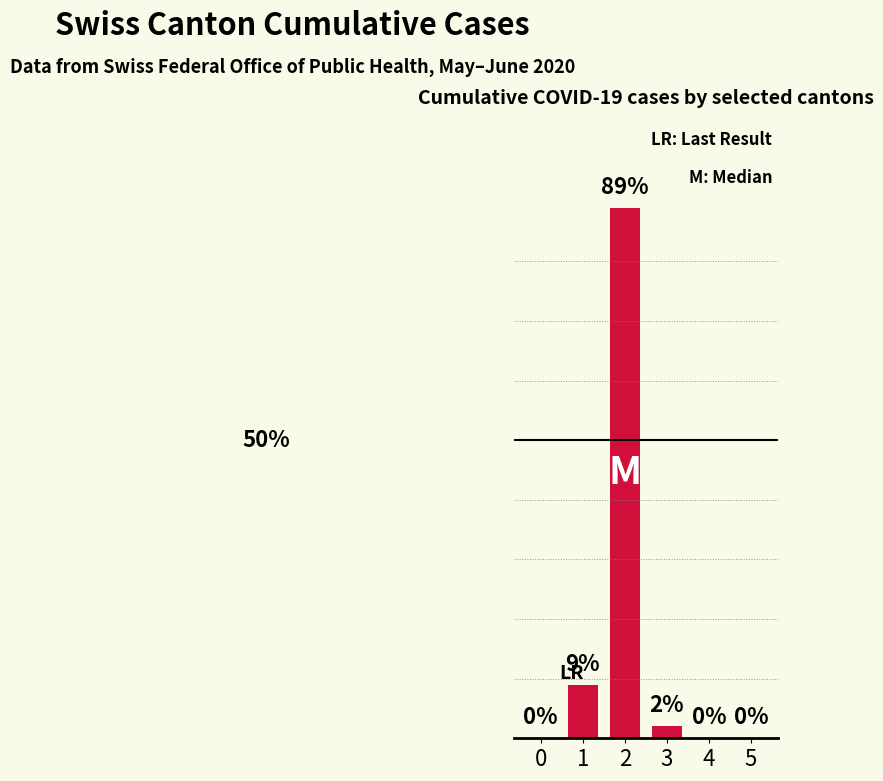

What is the difference between the maximum and minimum values?

89